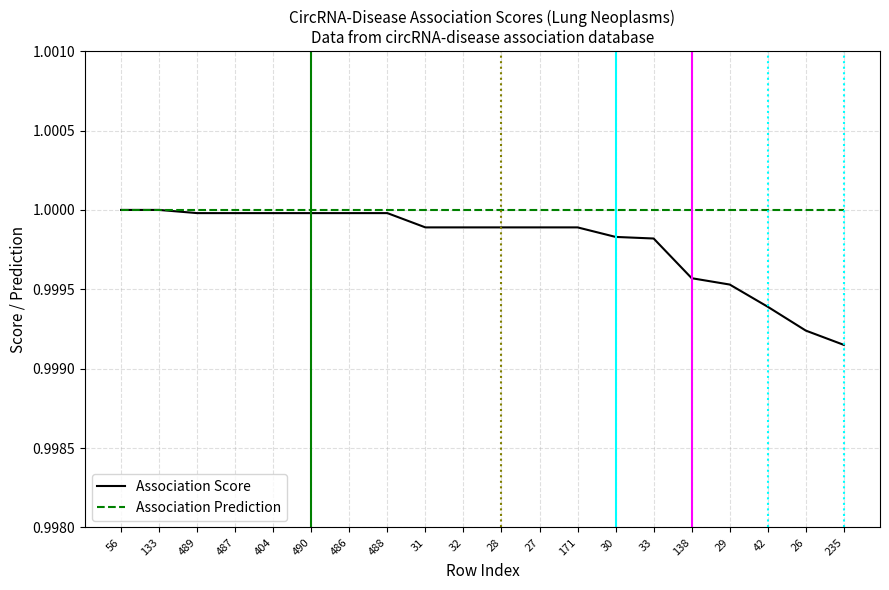

At which label is Association Score closest to 0?

235